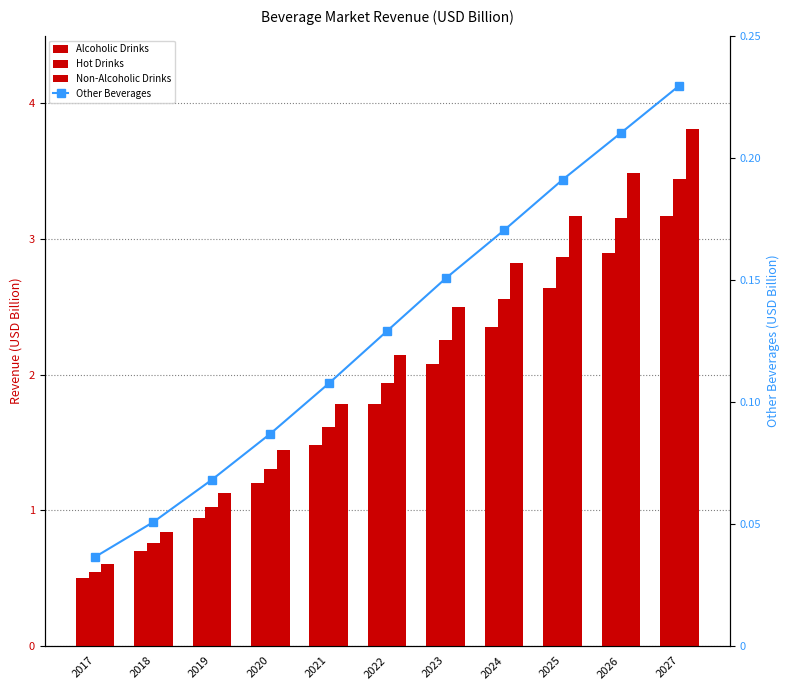

Is the value of Hot Drinks at 2017 greater than the value of Other Beverages at 2026?

Yes